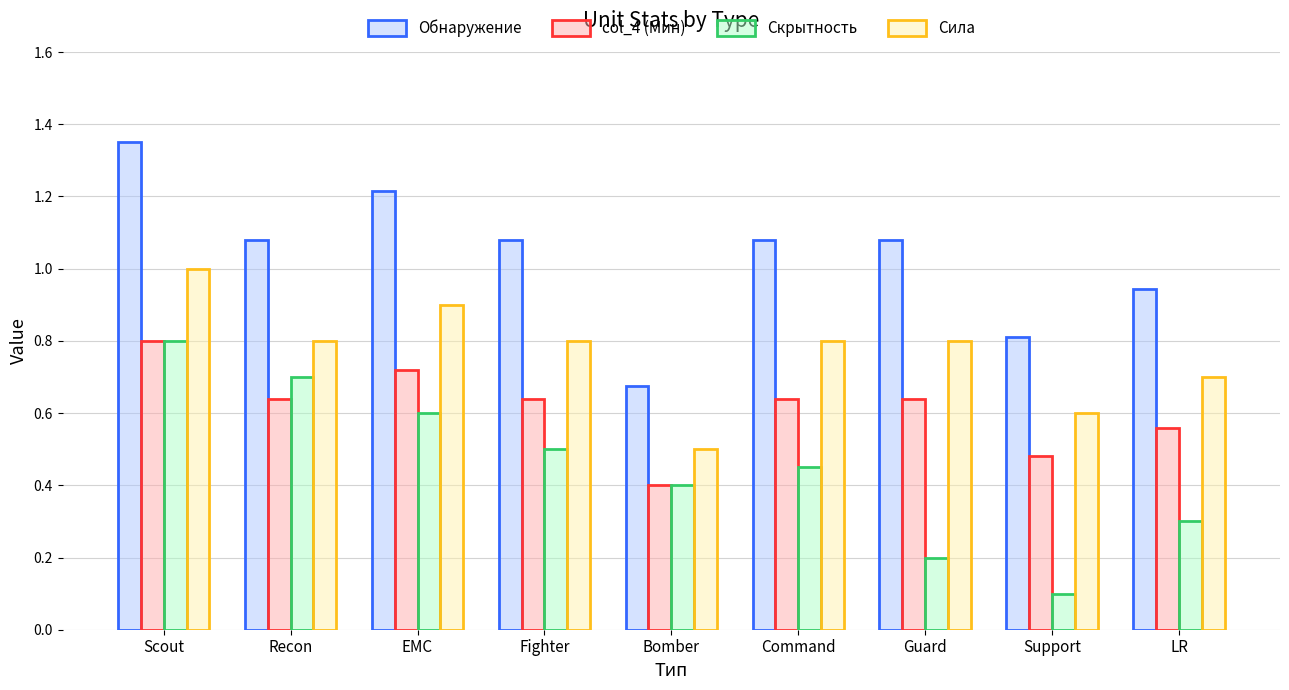

What is the difference between the maximum and minimum values in the col_4 (Мин) series?

0.4